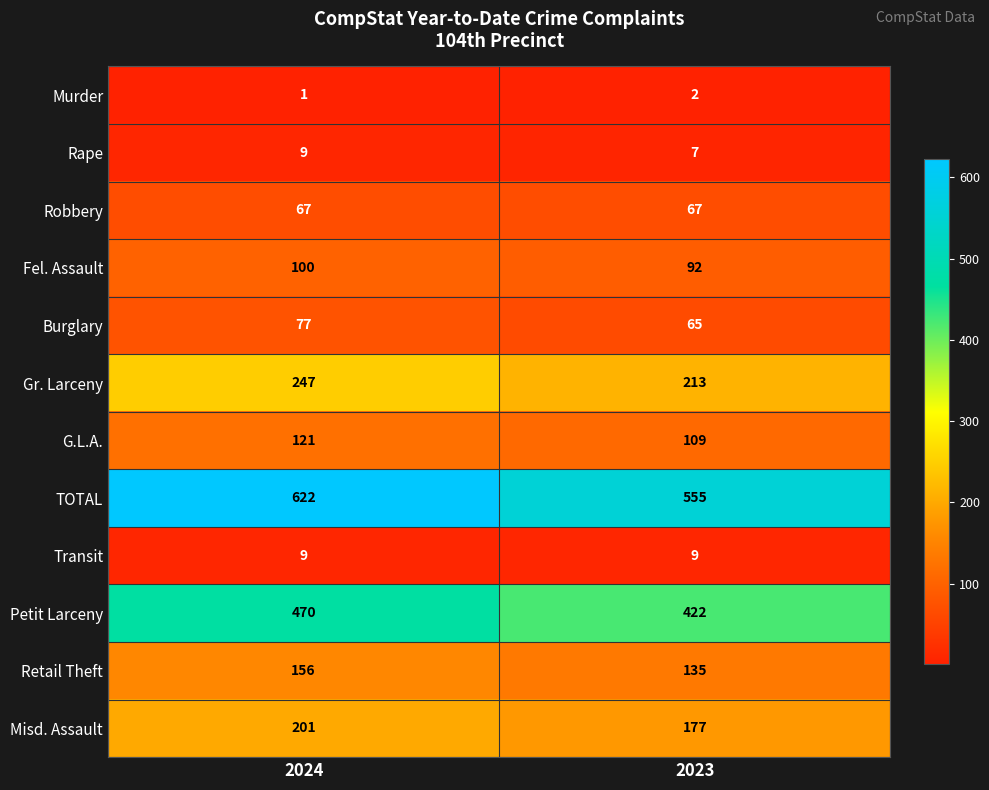

Between 2024 and 2023, which series saw the biggest shift?

TOTAL